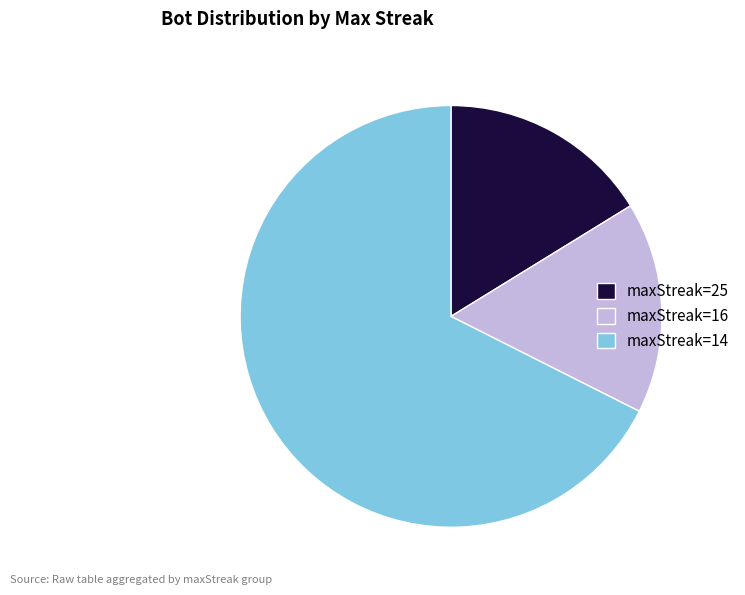

Combined, do maxStreak=25 and maxStreak=14 account for over 50%?

Yes